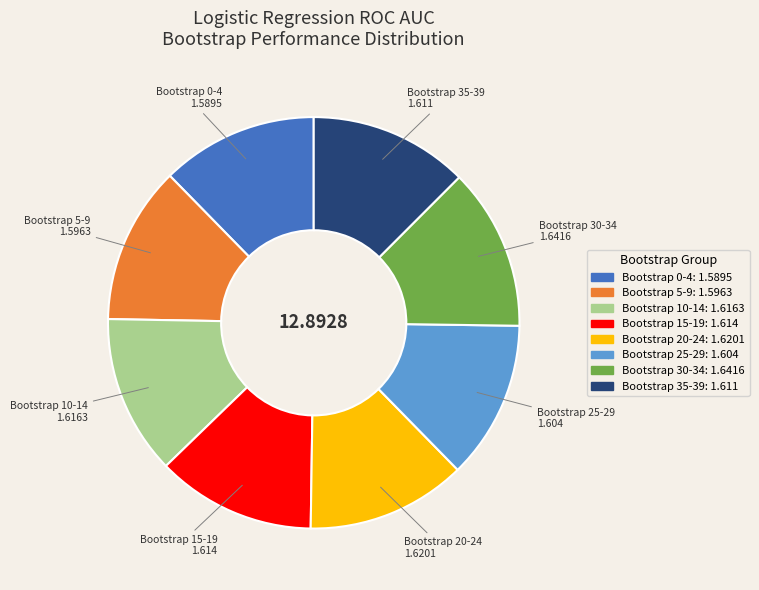

Does any single category account for the majority?

No